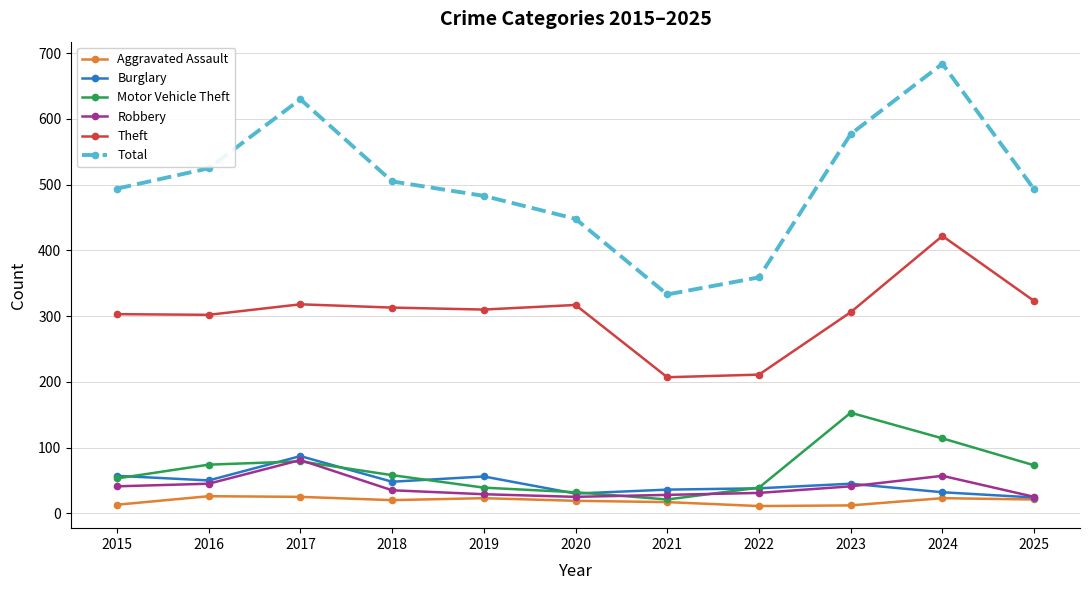

How many values in the Motor Vehicle Theft series are below 58?

5